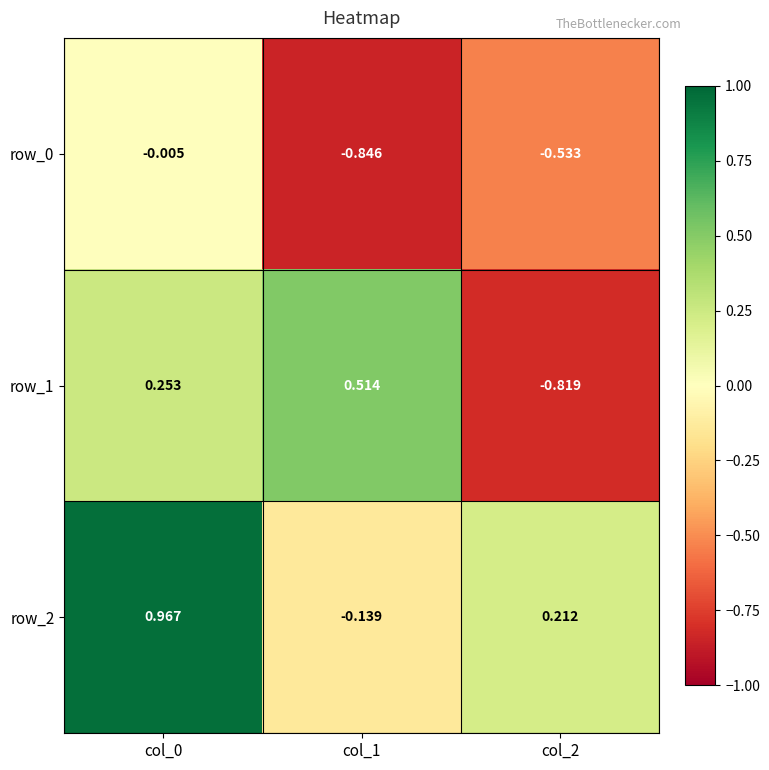

Is the value of row_1 at col_0 greater than the value of row_0 at col_2?

Yes